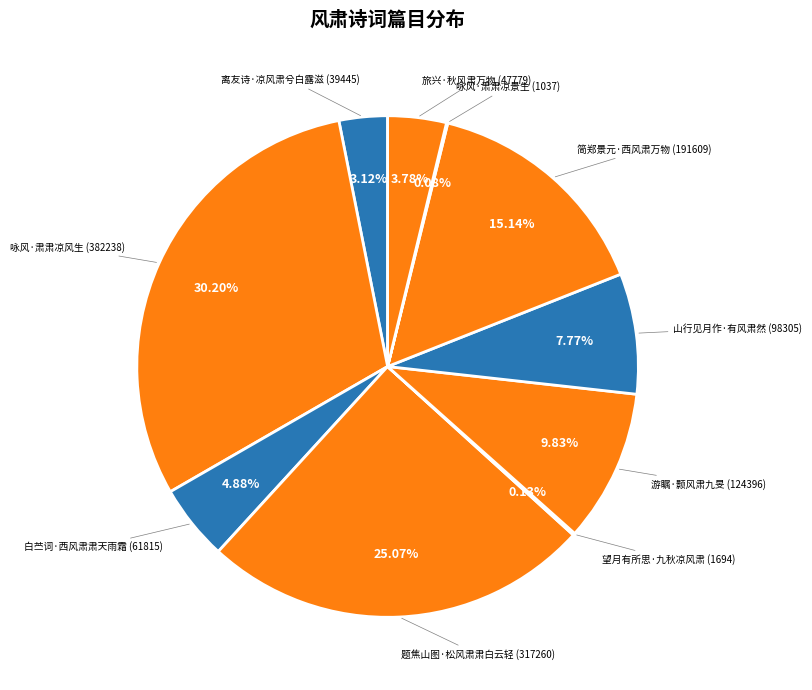

To the nearest percent, what is the average slice percentage?

10%